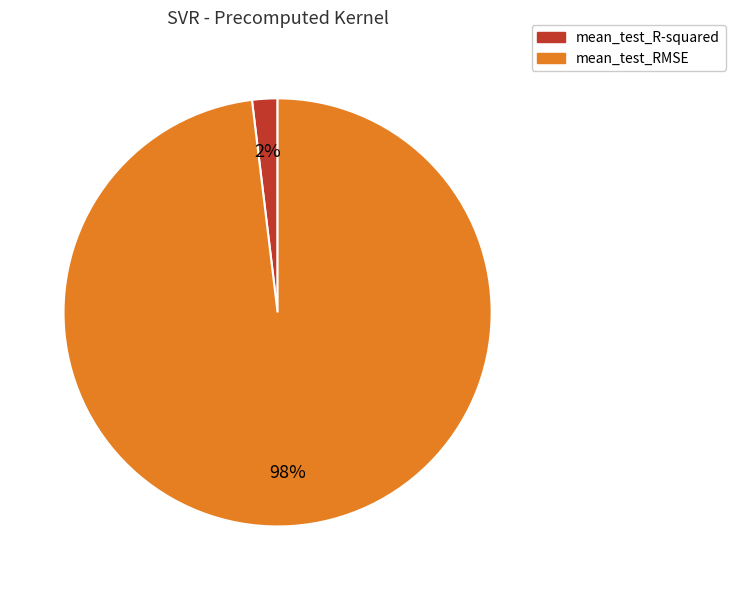

True or false: mean_test_RMSE accounts for 98% of the total.

True